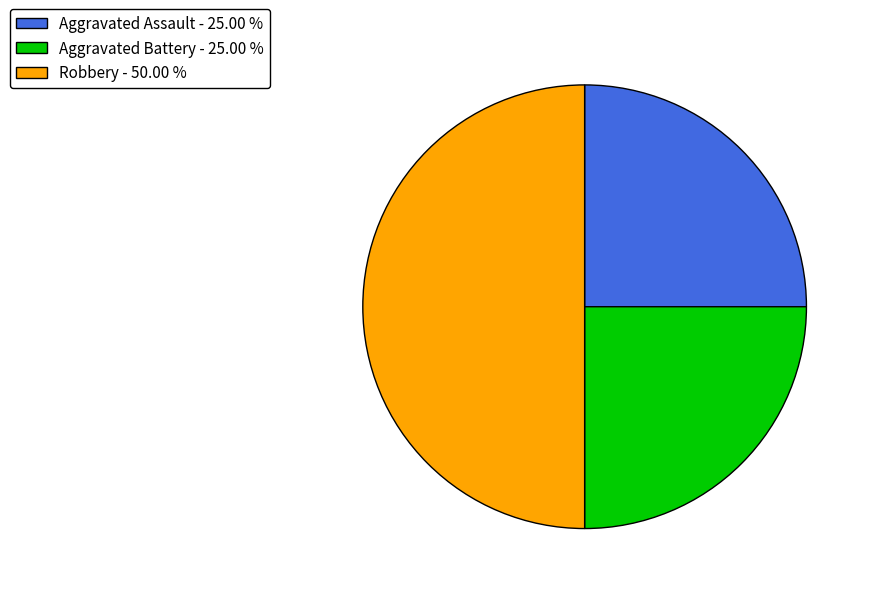

The Robbery slice represents 50% of the pie. True or false?

True